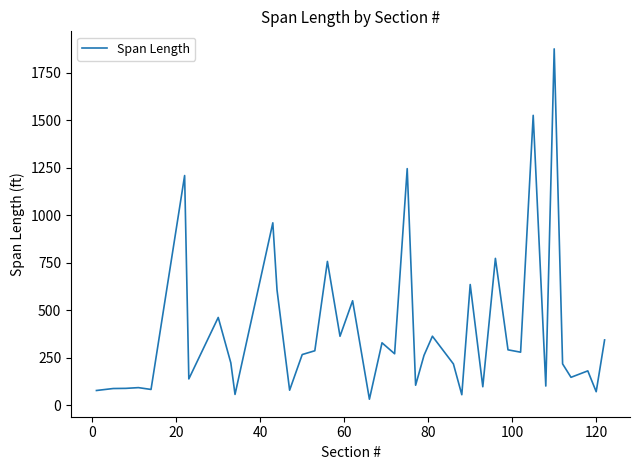

What is the difference between the maximum and minimum values?

1842.7